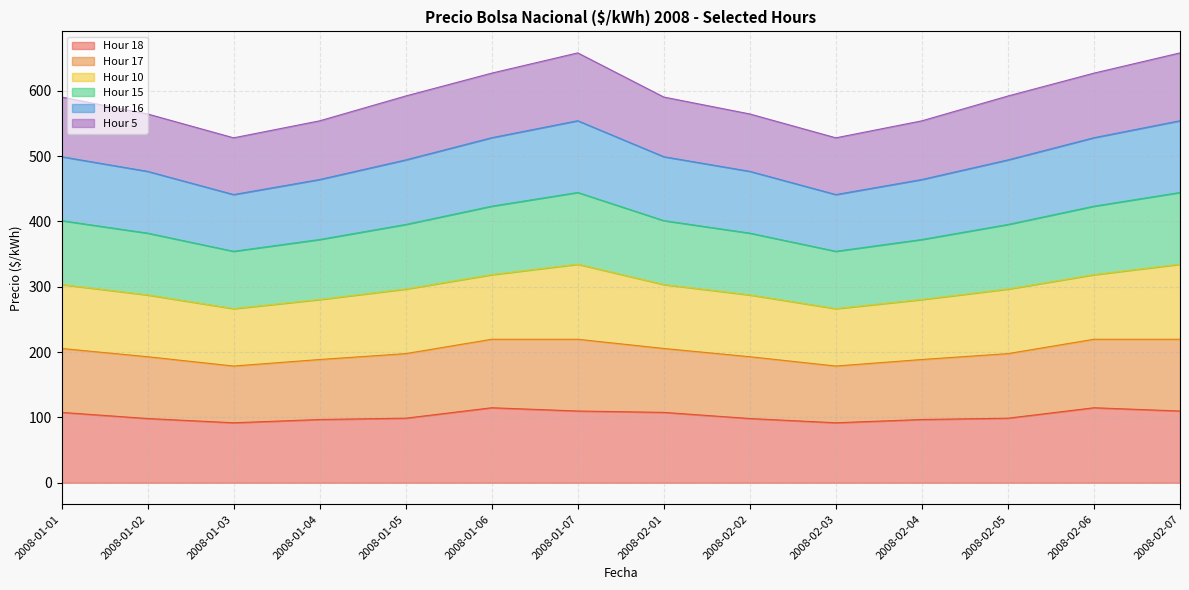

Does the chart have visible grid lines?

Yes